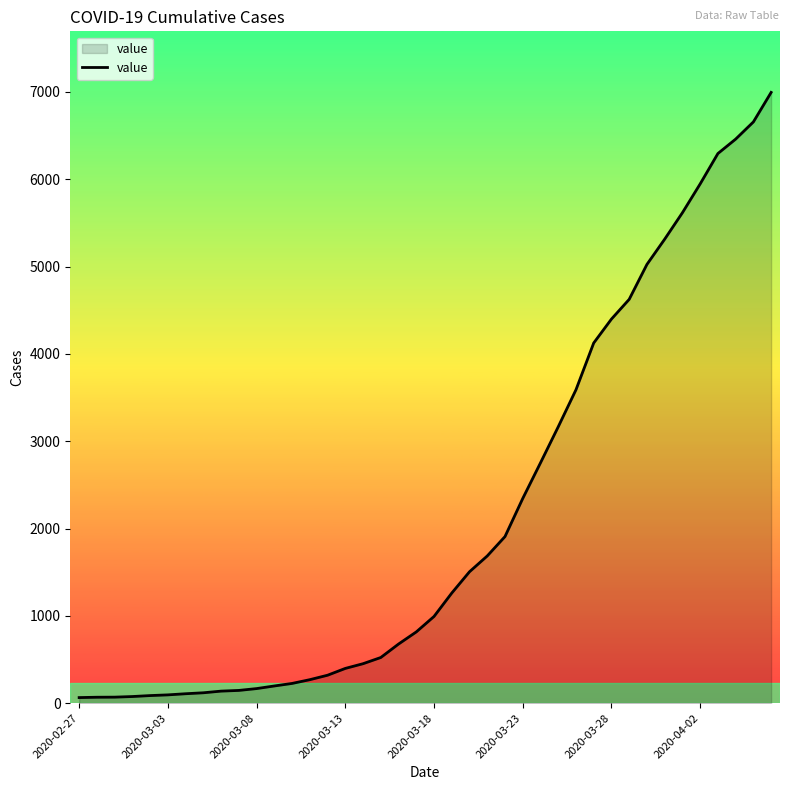

What is the difference between the maximum and minimum values?

6931